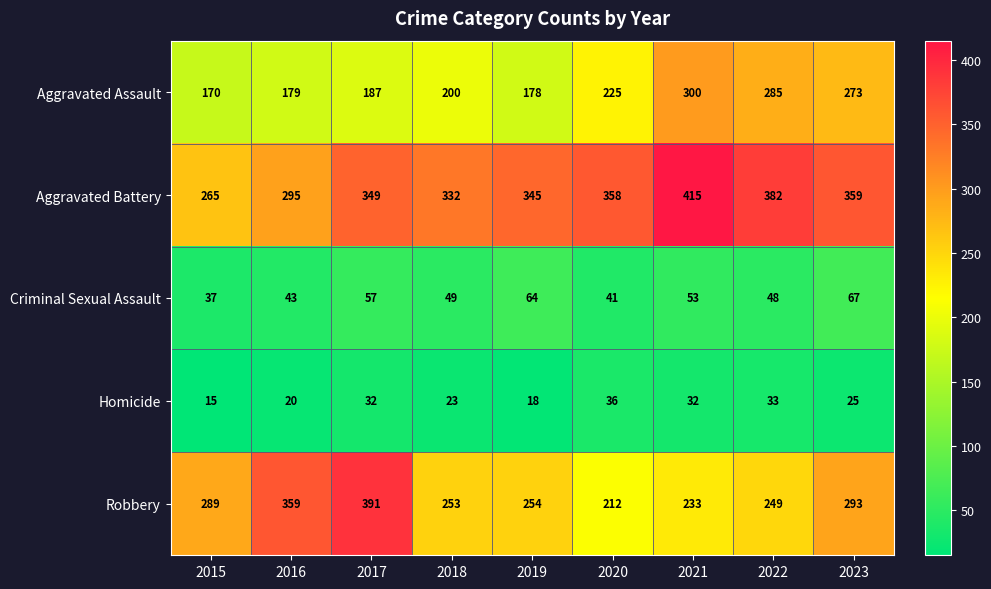

The value of Criminal Sexual Assault at 2016 is 43. True or false?

True